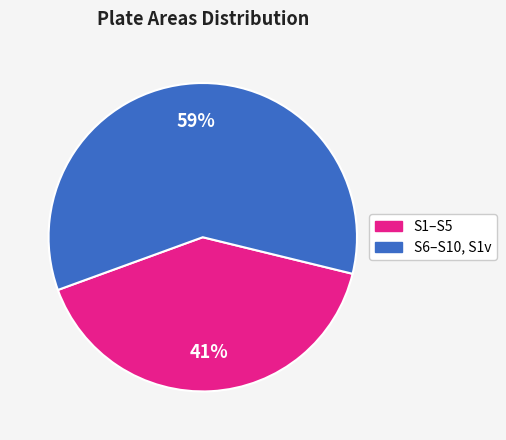

To the nearest percent, what is the average slice percentage?

50%